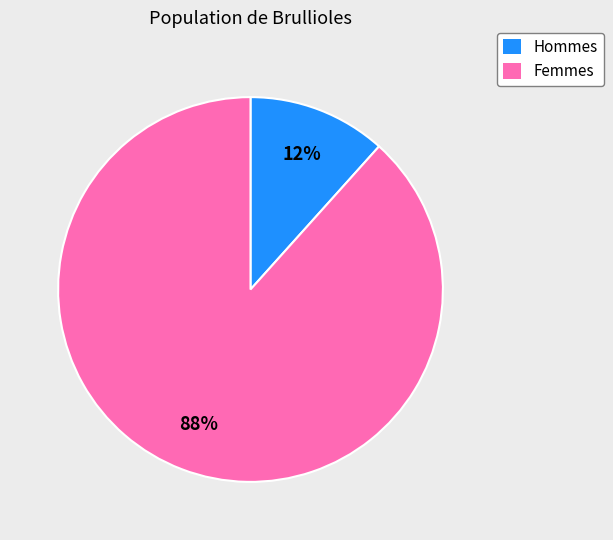

Is there a majority slice in this chart?

Yes